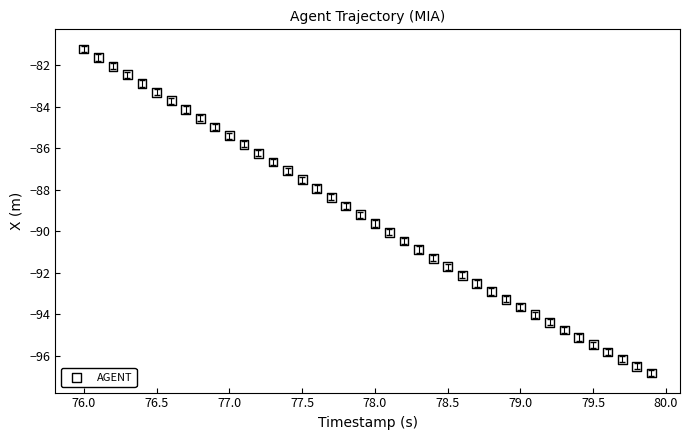

What is the range of X values (max minus min)?

3.9